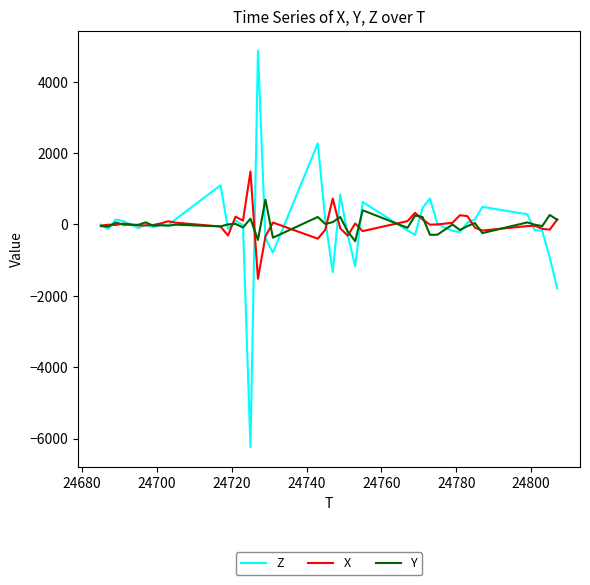

List the series in order of their peak value, lowest first.

Y, X, Z